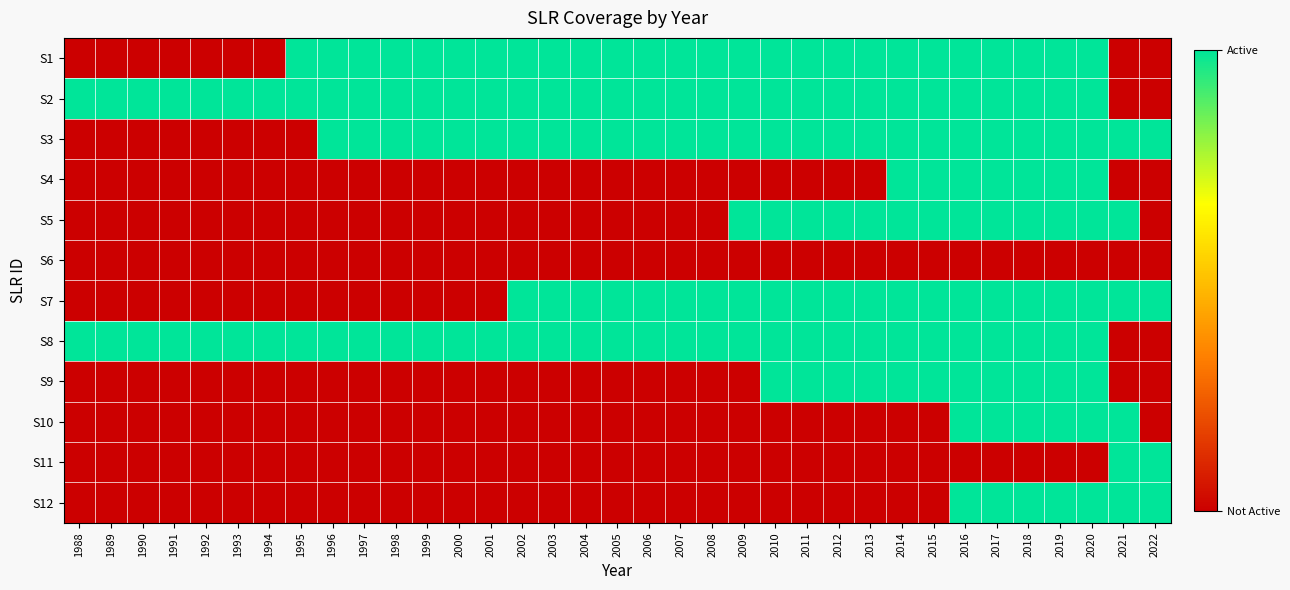

How many data points does each series have?

35